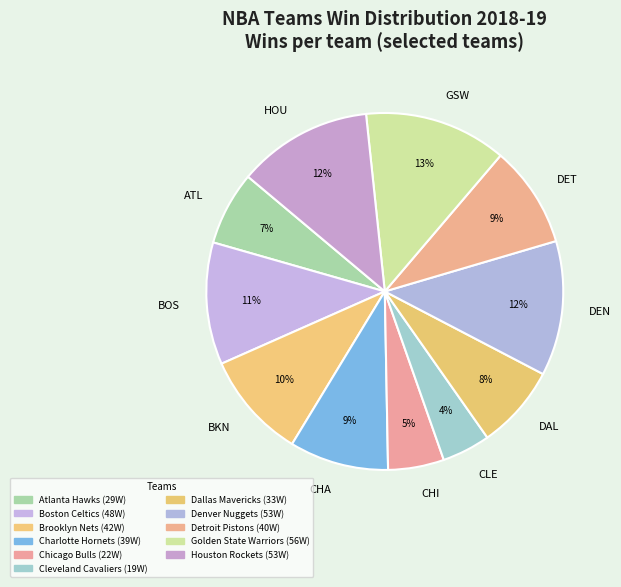

To the nearest percent, what percentage of the pie is Detroit Pistons?

9%